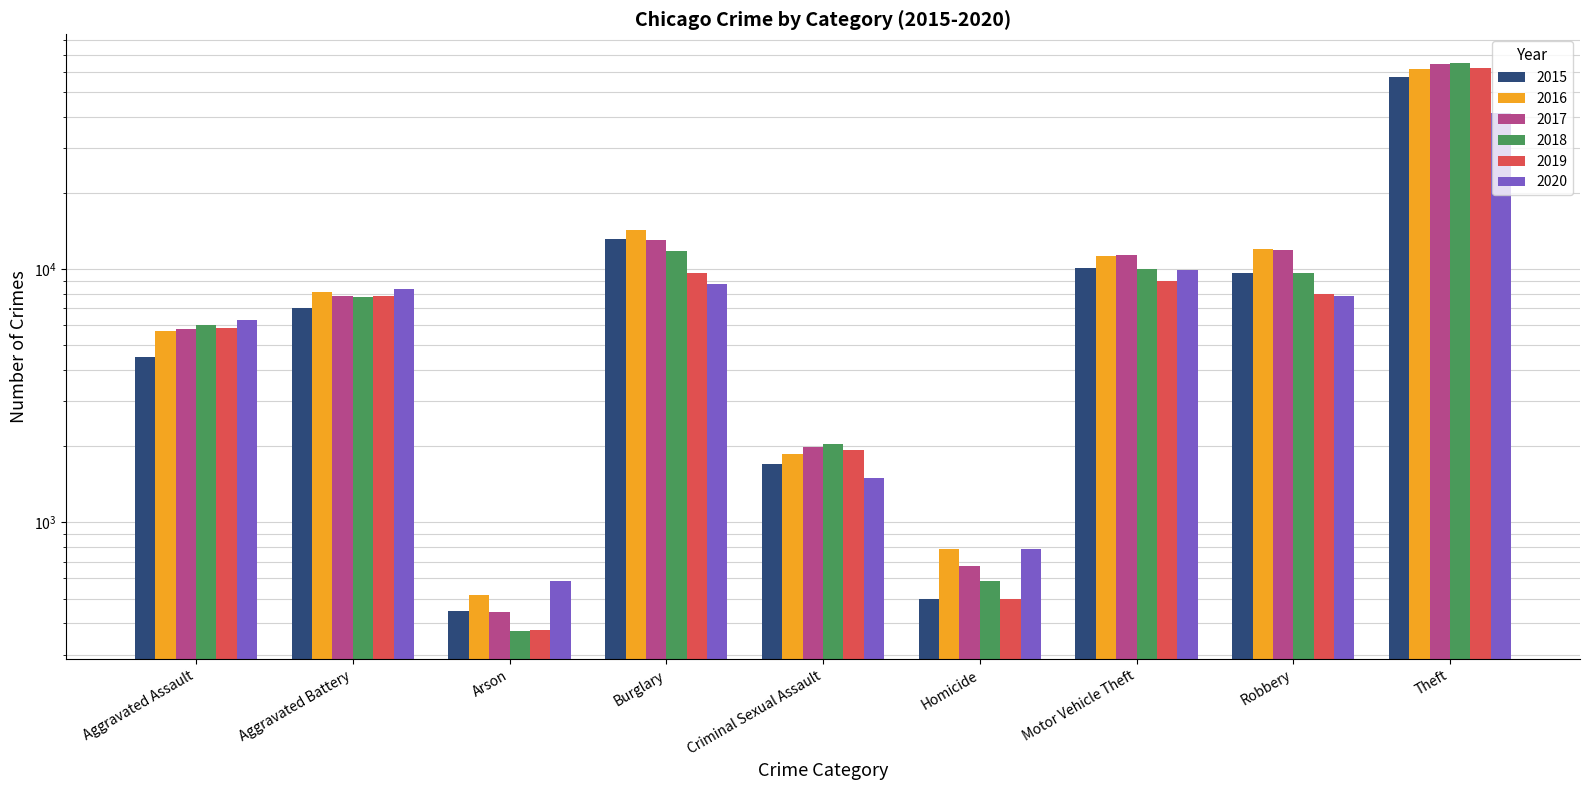

How many distinct data groups are displayed?

6